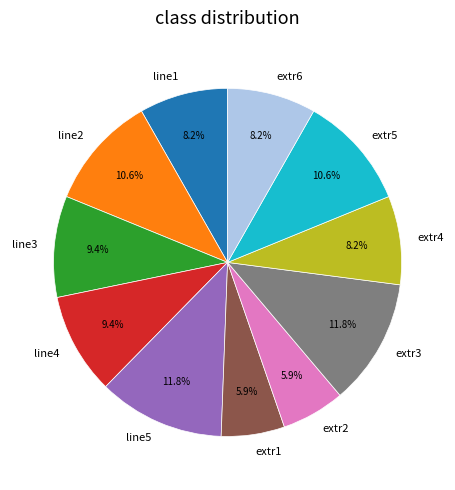

True or false: line4 accounts for 1% of the total.

False